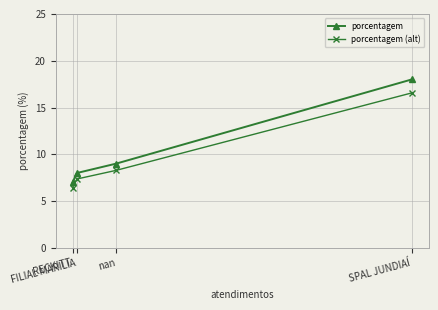

At nan, list the series in order from smallest to largest.

porcentagem (alt), porcentagem